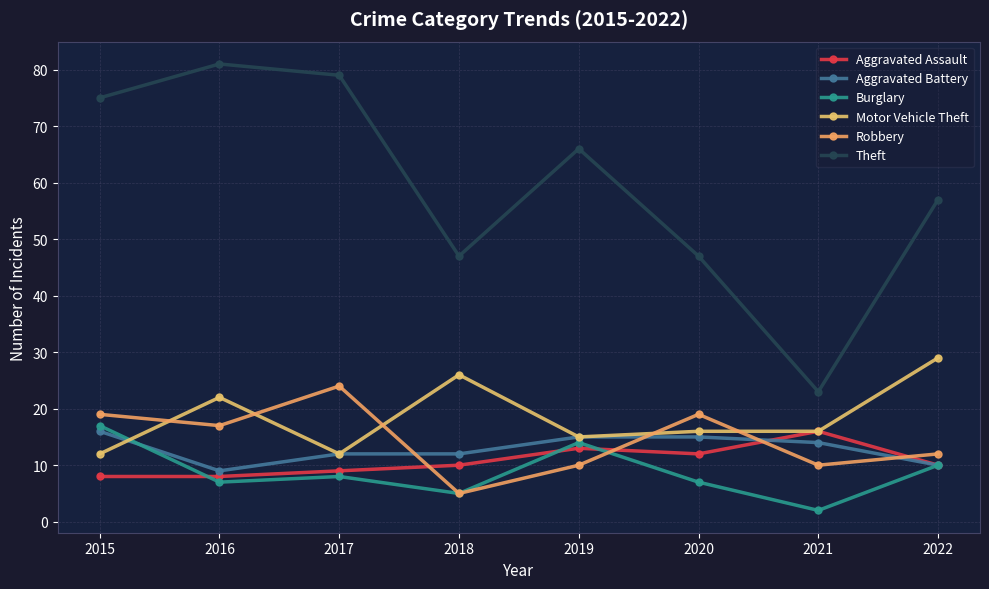

Which series has the widest spread of values?

Theft